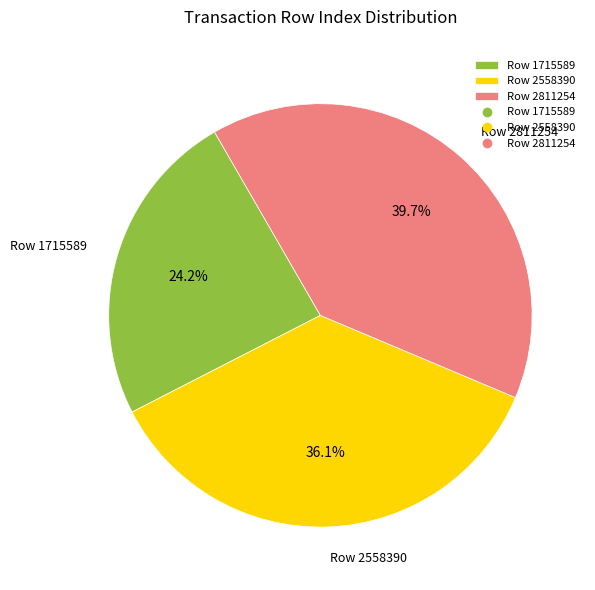

Count the number of slices in the pie.

3